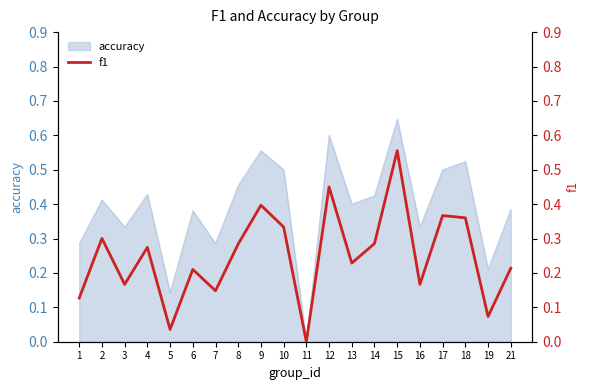

Rank the categories by value from lowest to highest.

11, 5, 19, 1, 7, 3, 16, 6, 21, 13, 4, 8, 14, 2, 10, 18, 17, 9, 12, 15